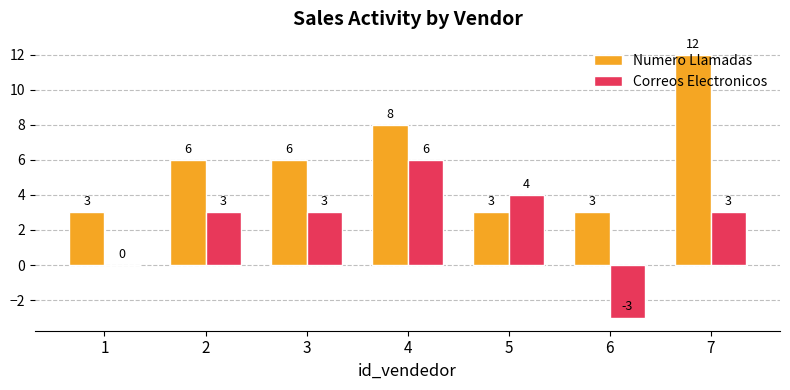

Which series changed the most between 5 and 6?

Correos Electronicos